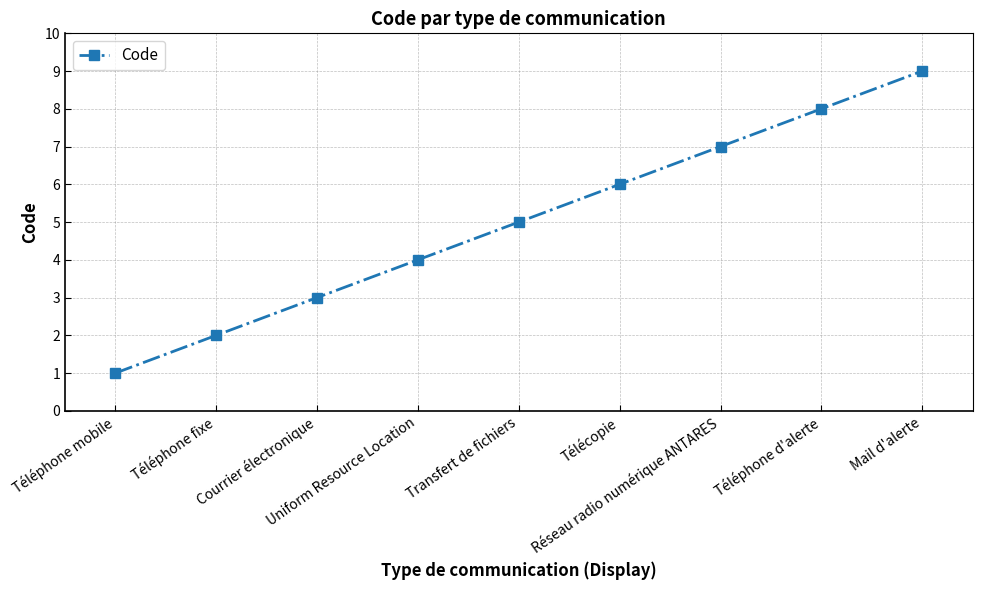

Reading left to right, list all the values displayed in this chart.

Téléphone mobile=1	Téléphone fixe=2	Courrier électronique=3	Uniform Resource Location=4	Transfert de fichiers=5	Télécopie=6	Réseau radio numérique ANTARES=7	Téléphone d'alerte=8	Mail d'alerte=9